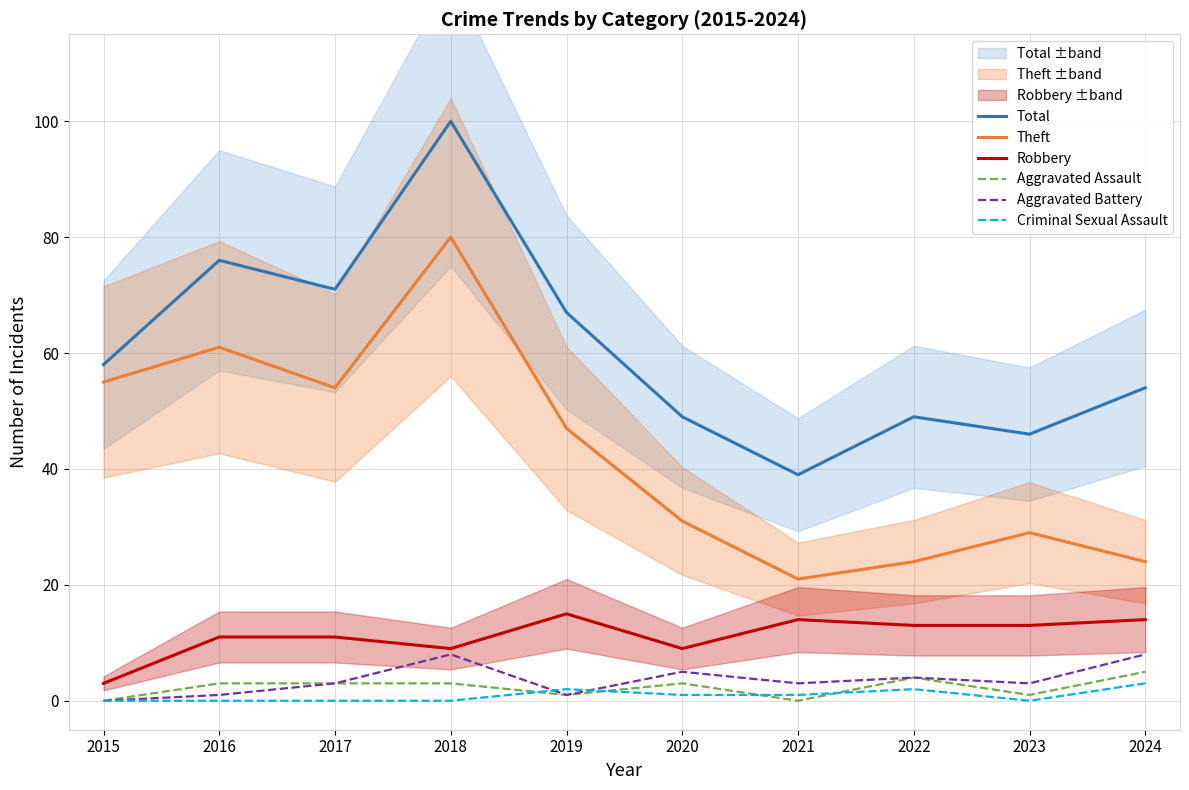

What is the total value across all series at 2017?

142